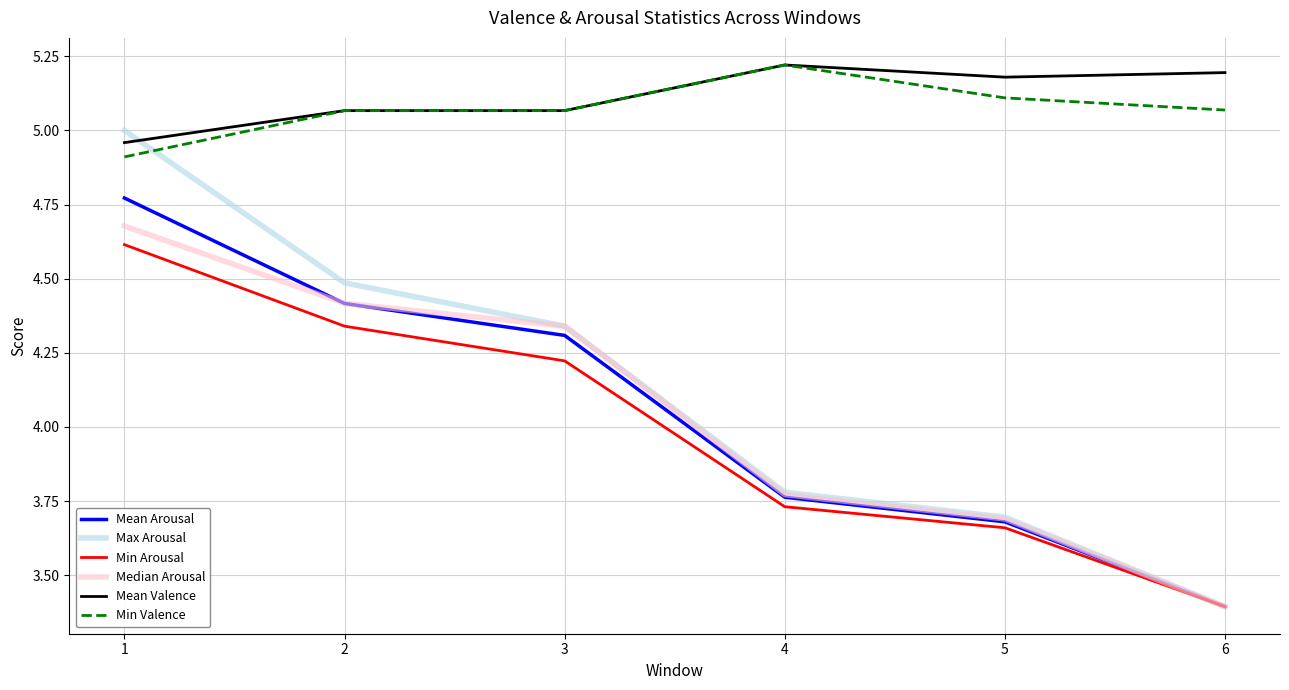

Does the chart display data point markers on the line(s)?

No